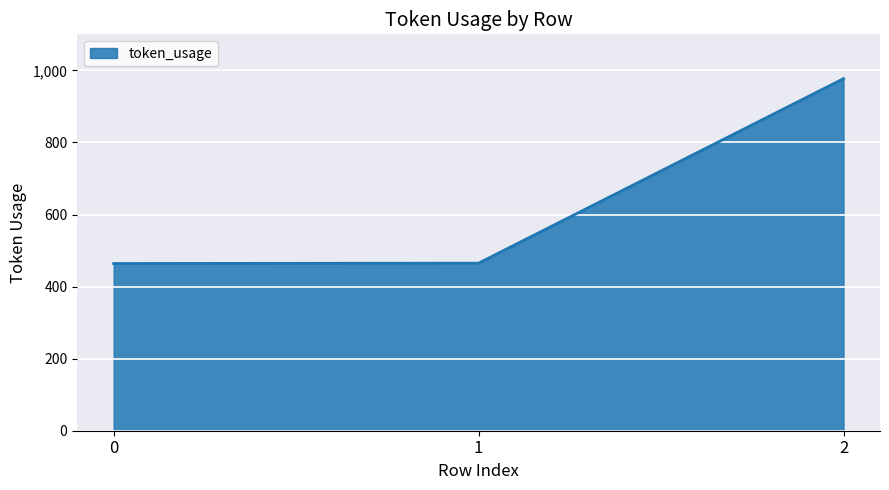

What is the sum of all values?

1906